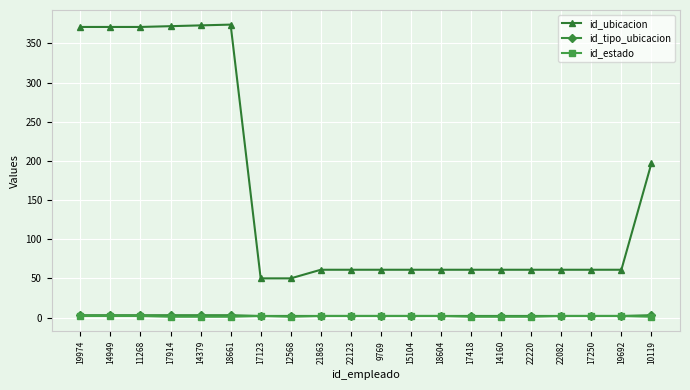

True or false: id_ubicacion has more than 0 interior local peaks.

True